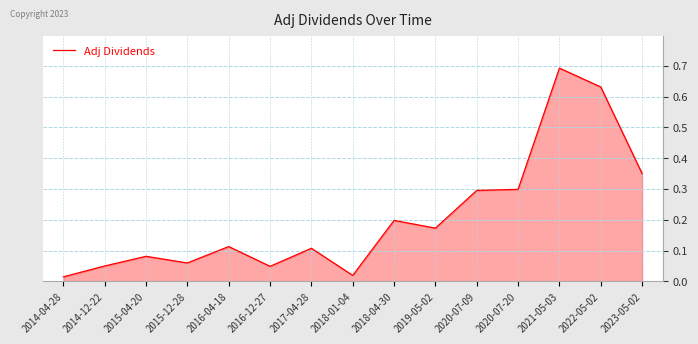

What is the change in value from 2014-12-22 to 2022-05-02?

+0.6